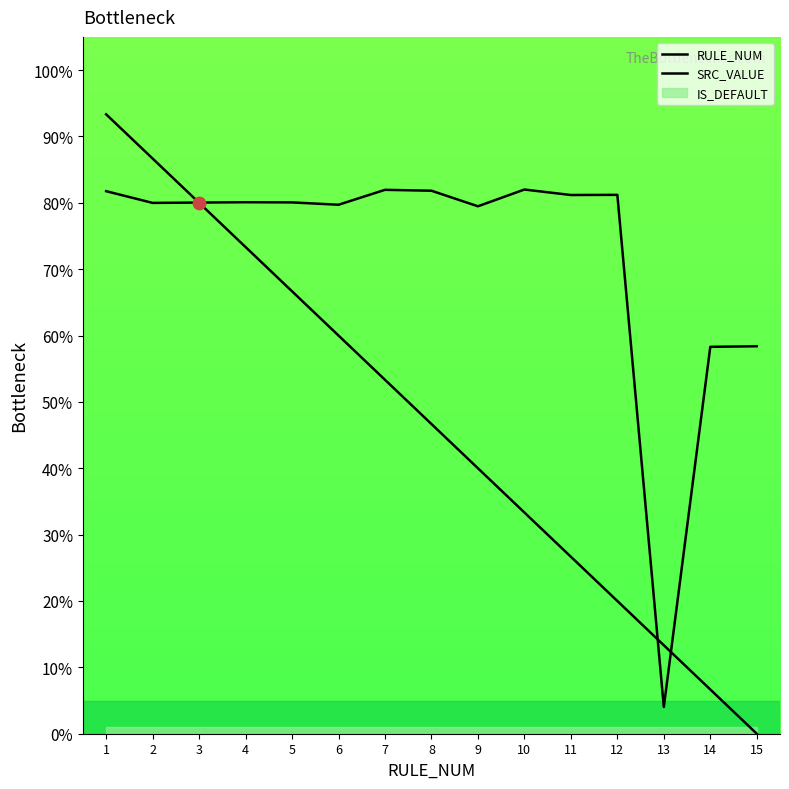

Which series has the largest total across all categories?

SRC_VALUE